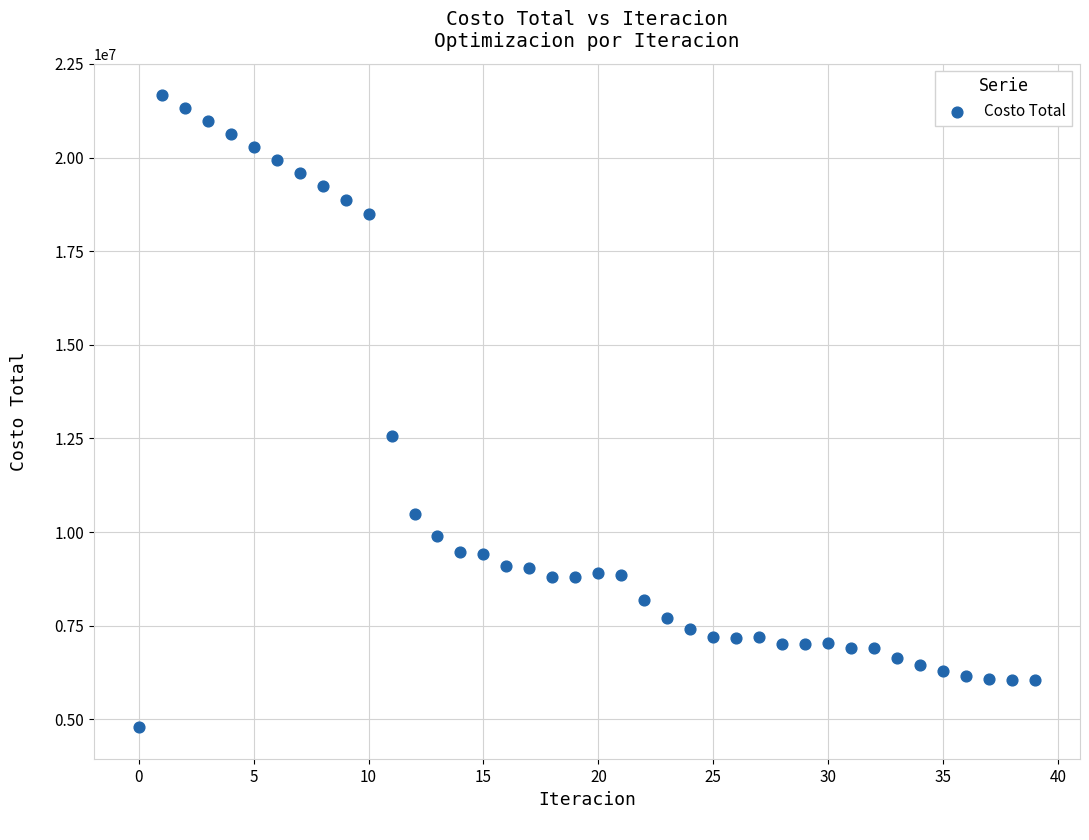

What Y value in the scatter plot is closest to 13226064?

12553434.3